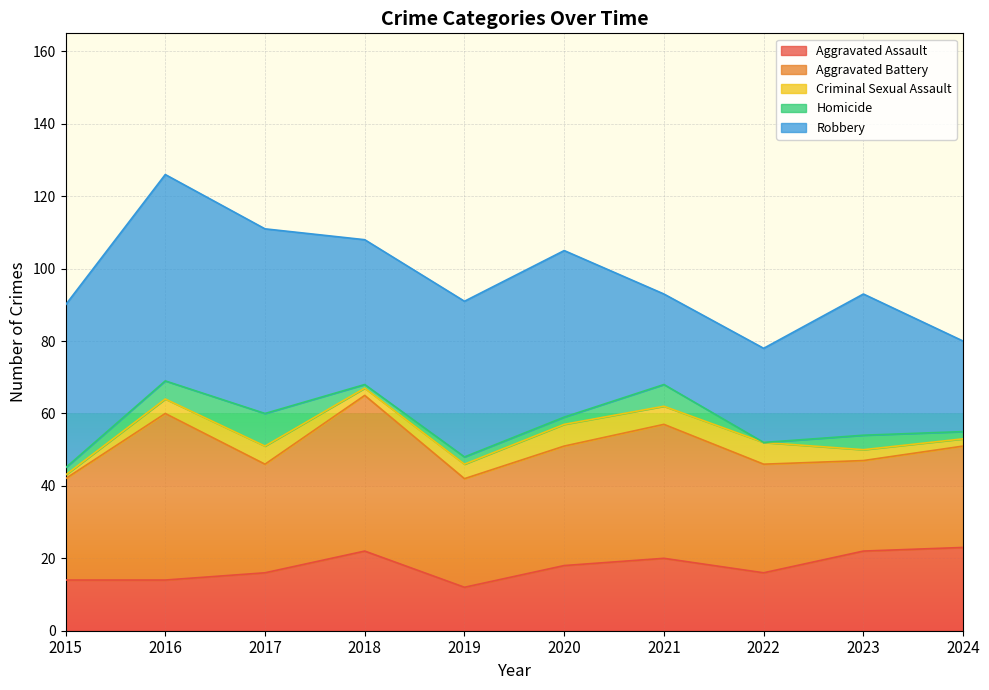

At which category is the sum across all series the highest?

2016